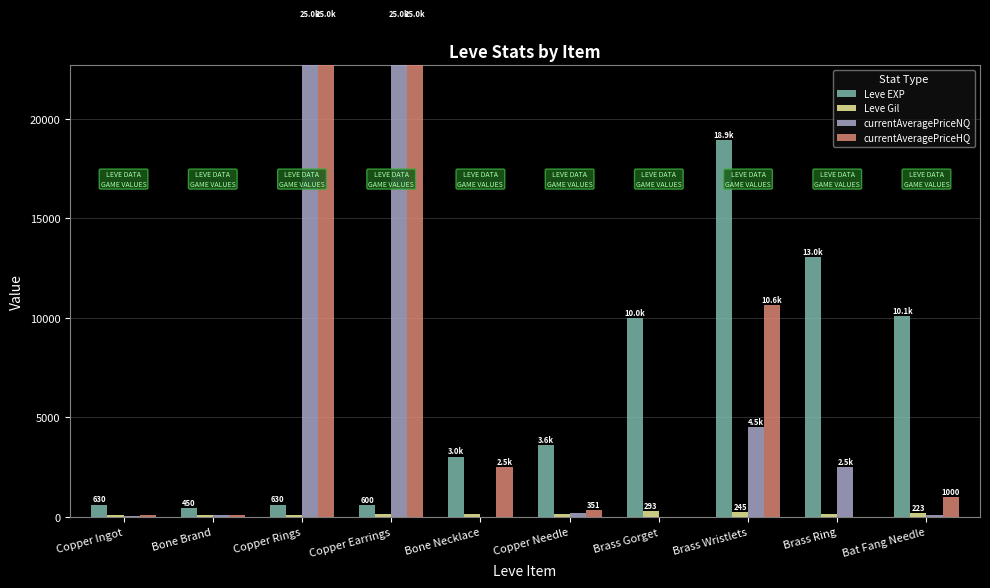

How many values in the Leve EXP series exceed 3600?

4